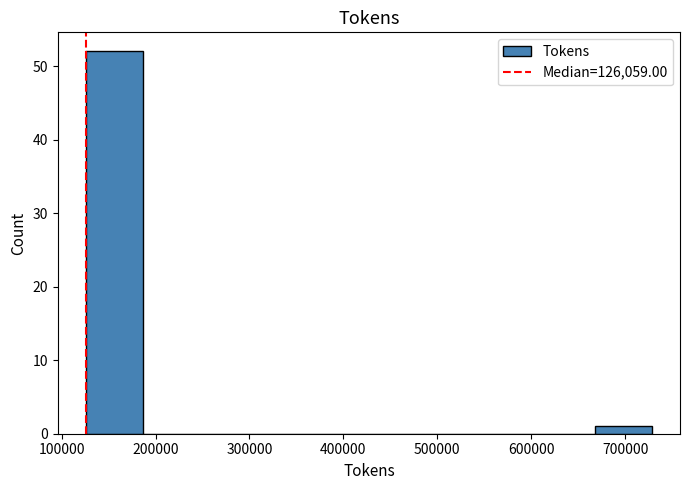

How tall is the bar that spans 130000 to 190000 on the x-axis? Neither the bar edges nor the heights are printed on the chart, so give them approximately, as read against the axes.

52